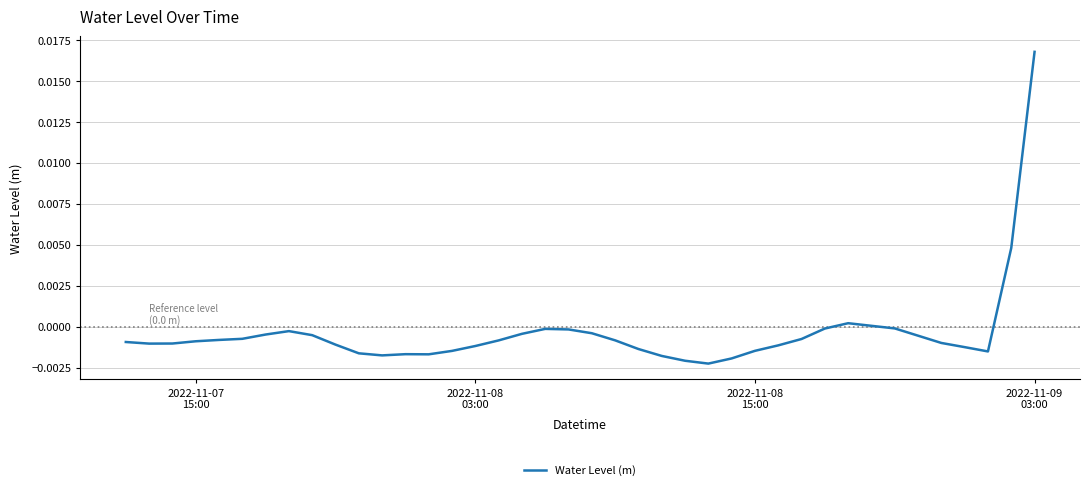

Does the chart have visible grid lines?

Yes